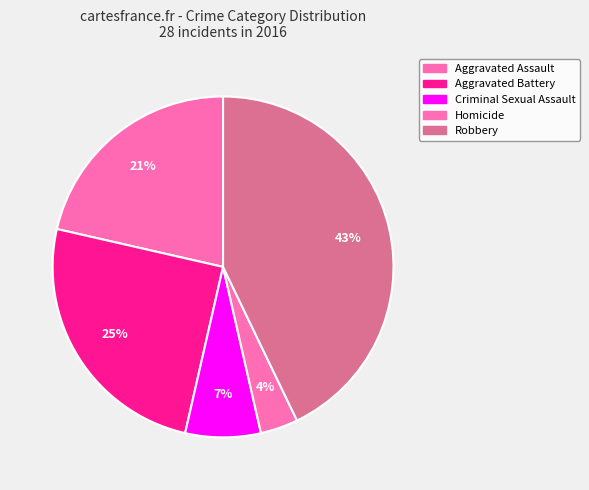

What is the smallest slice in the pie chart?

Homicide